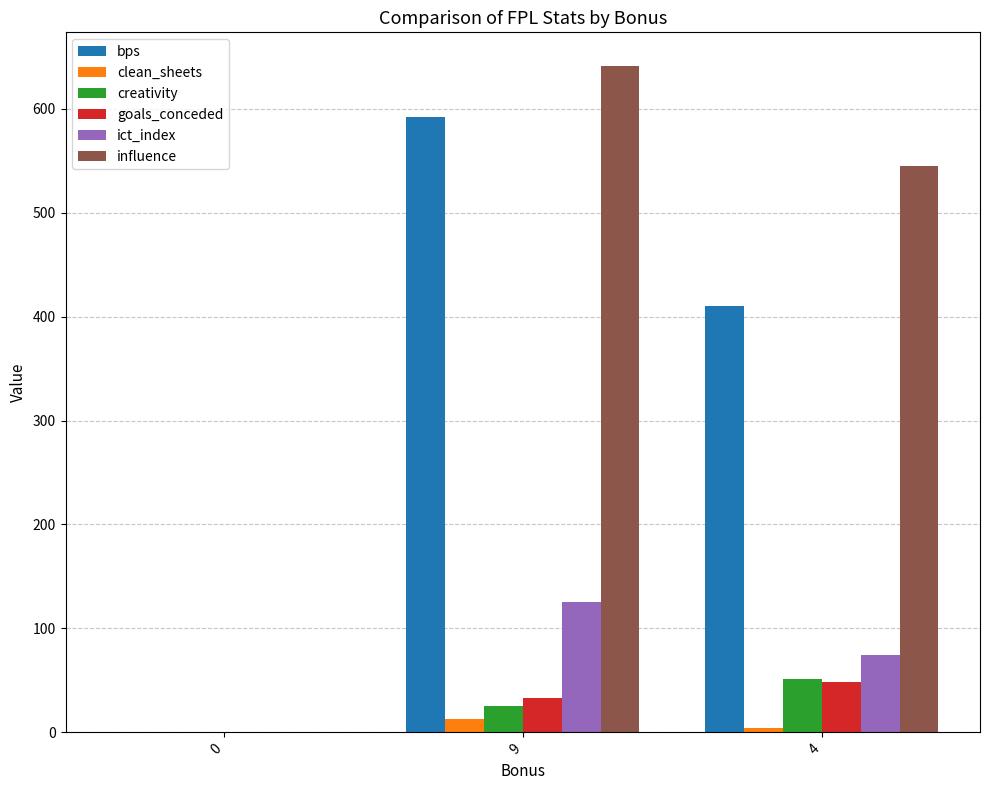

Is the value of influence at 9 greater than the value of clean_sheets at 0?

Yes